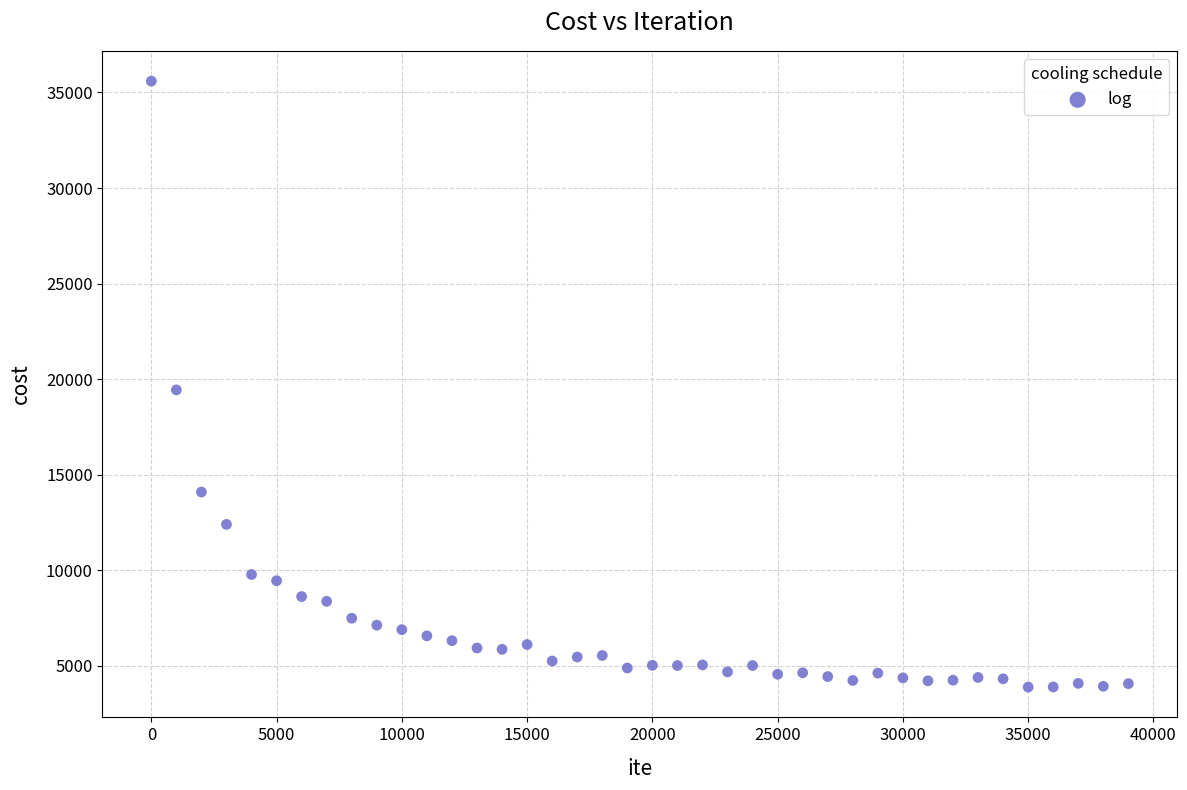

What is the range of X values (max minus min)?

38999.0